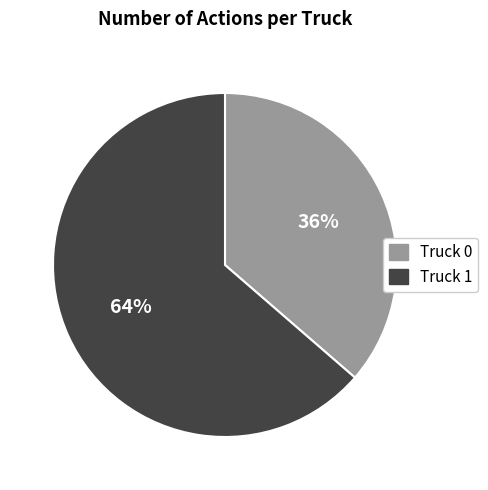

Rank the categories by value from lowest to highest.

Truck 0, Truck 1